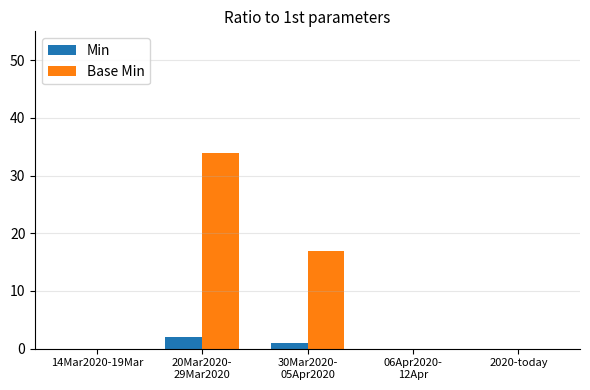

Which series has the largest total across all categories?

Base Min